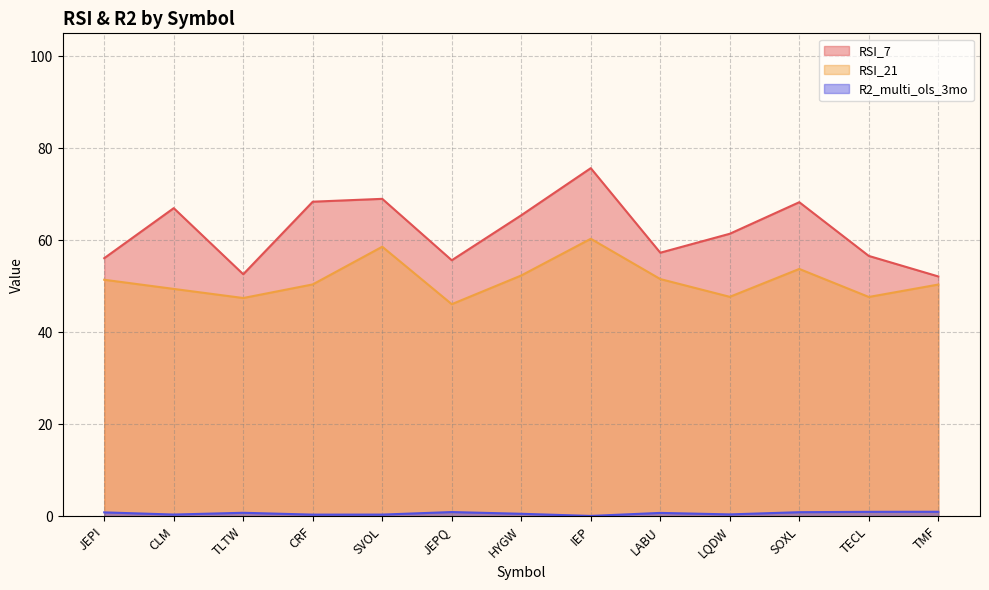

True or false: R2_multi_ols_3mo has more than 0 points higher than both neighbors.

True